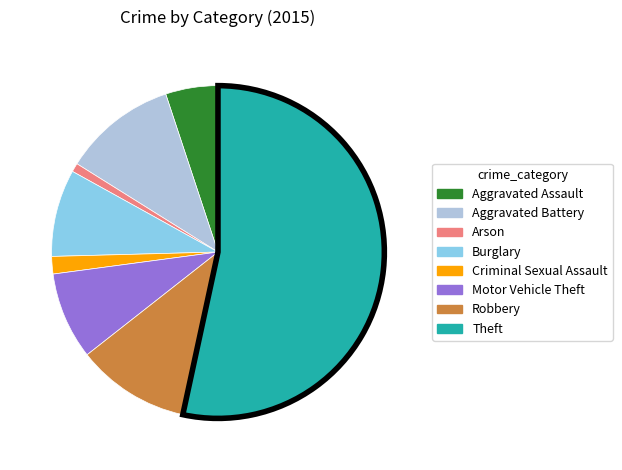

Is it true that Arson is 1% of the pie?

True